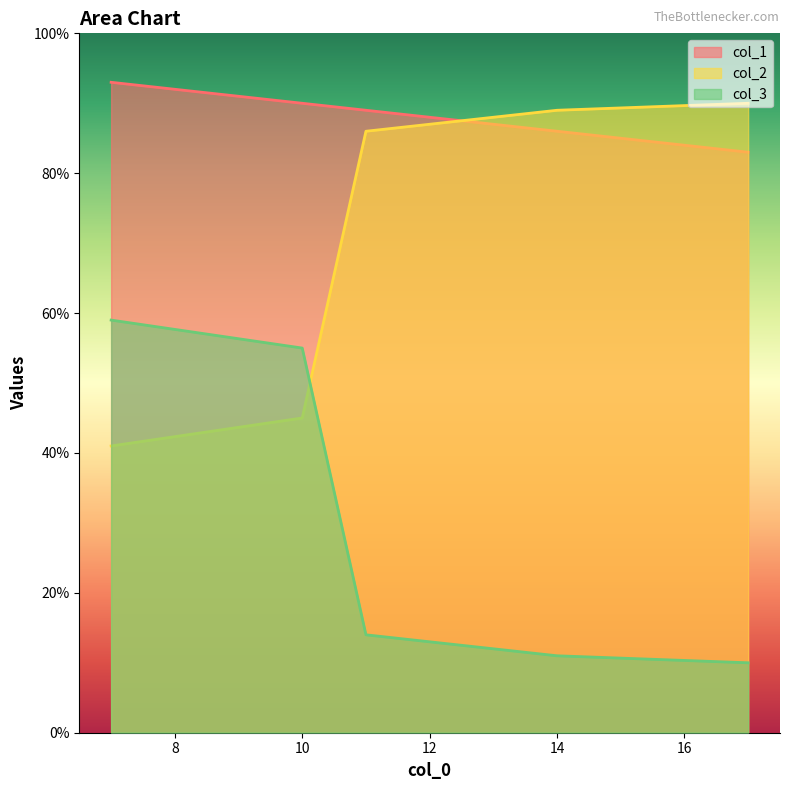

What is the maximum value shown in the chart?

93